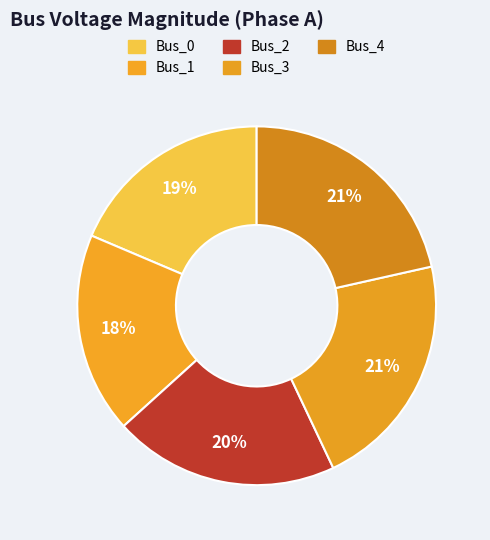

Count the number of slices in the pie.

5